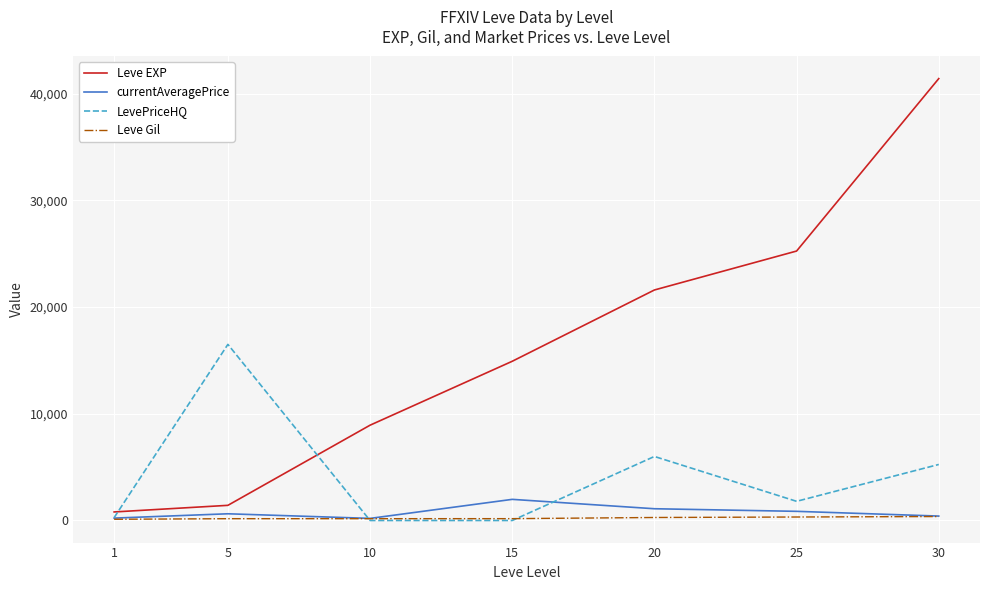

Which series has the largest range (max minus min)?

Leve EXP